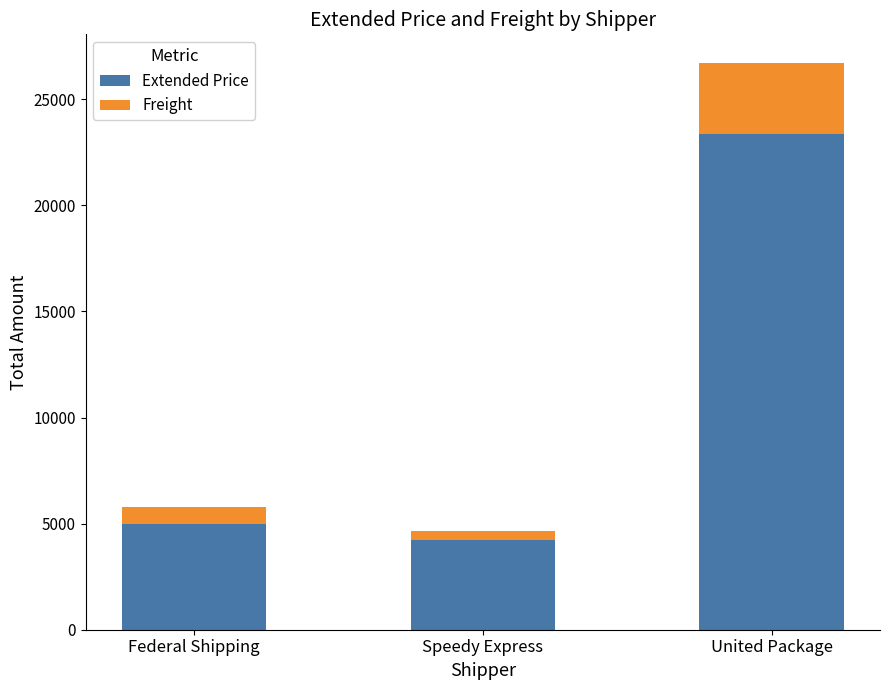

How many data points in Extended Price are above 4974?

2